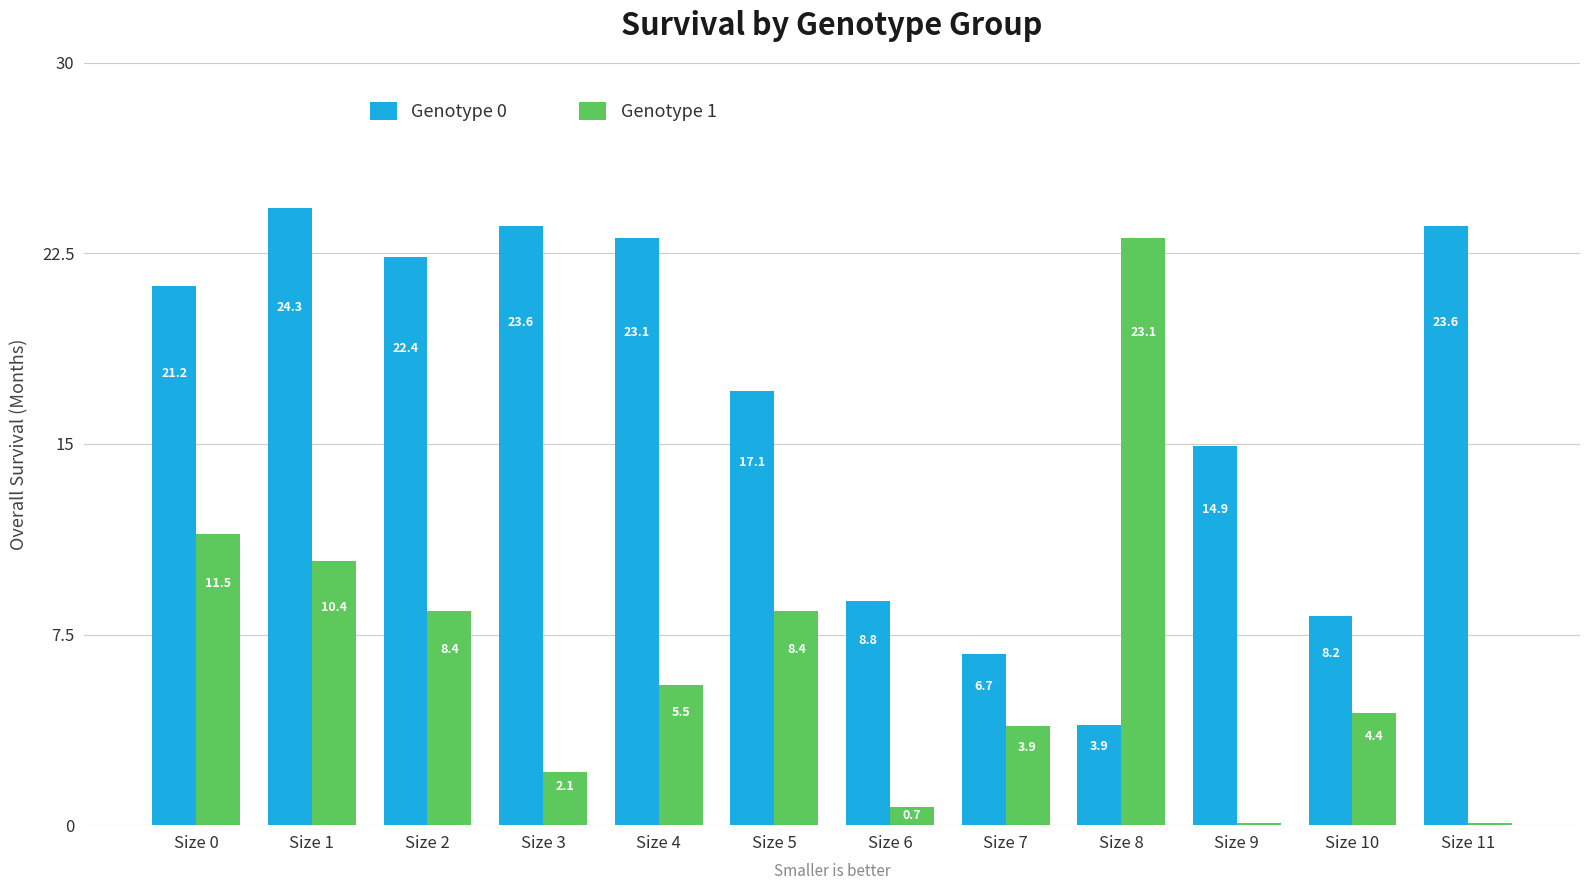

Is the value of Genotype 1 at Size 3 greater than the value of Genotype 0 at Size 7?

No